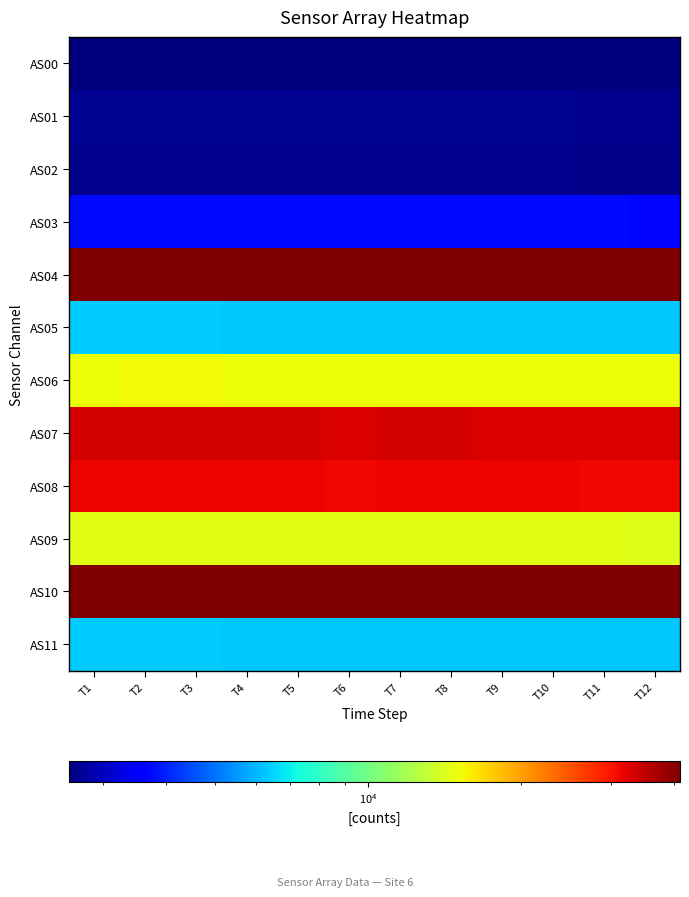

Reading left to right, what are all the values shown in this chart?

AS00: T1=2587	T2=2594	T3=2587	T4=2585	T5=2584	T6=2576	T7=2585	T8=2583	T9=2582	T10=2577	T11=2574	T12=2574
AS01: T1=2698	T2=2706	T3=2701	T4=2698	T5=2697	T6=2689	T7=2695	T8=2694	T9=2693	T10=2689	T11=2686	T12=2686
AS02: T1=2672	T2=2679	T3=2672	T4=2669	T5=2668	T6=2659	T7=2668	T8=2667	T9=2664	T10=2661	T11=2658	T12=2658
AS03: T1=3738	T2=3747	T3=3739	T4=3736	T5=3734	T6=3723	T7=3733	T8=3729	T9=3728	T10=3724	T11=3721	T12=3718
AS04: T1=40973	T2=41073	T3=41004	T4=40970	T5=40955	T6=40804	T7=40940	T8=40908	T9=40882	T10=40847	T11=40777	T12=40767
AS05: T1=6320	T2=6334	T3=6324	T4=6312	T5=6316	T6=6292	T7=6312	T8=6302	T9=6302	T10=6298	T11=6292	T12=6288
AS06: T1=15163	T2=15206	T3=15191	T4=15176	T5=15171	T6=15122	T7=15160	T8=15154	T9=15149	T10=15130	T11=15114	T12=15109
AS07: T1=33116	T2=33204	T3=33153	T4=33140	T5=33112	T6=33003	T7=33108	T8=33085	T9=33056	T10=33009	T11=32993	T12=32984
AS08: T1=31468	T2=31542	T3=31489	T4=31466	T5=31452	T6=31337	T7=31443	T8=31432	T9=31399	T10=31344	T11=31313	T12=31323
AS09: T1=14475	T2=14507	T3=14481	T4=14463	T5=14456	T6=14401	T7=14448	T8=14441	T9=14432	T10=14403	T11=14384	T12=14378
AS10: T1=40968	T2=41072	T3=41013	T4=40970	T5=40941	T6=40818	T7=40913	T8=40910	T9=40887	T10=40822	T11=40791	T12=40778
AS11: T1=6322	T2=6340	T3=6328	T4=6314	T5=6316	T6=6296	T7=6314	T8=6308	T9=6314	T10=6300	T11=6300	T12=6290